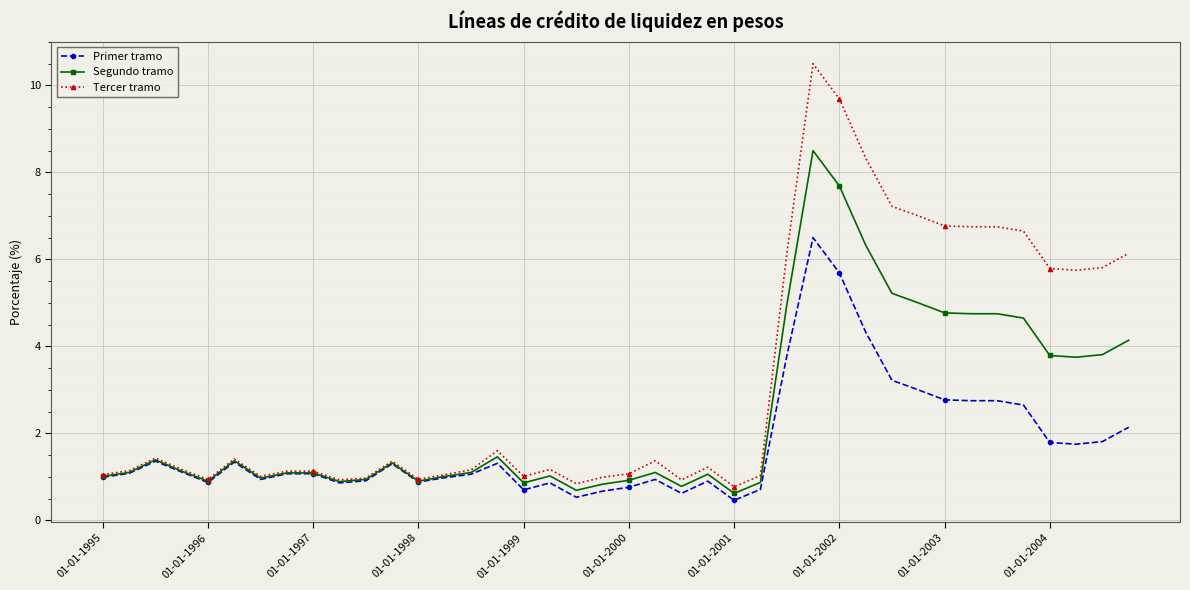

Which series has the widest spread of values?

Tercer tramo